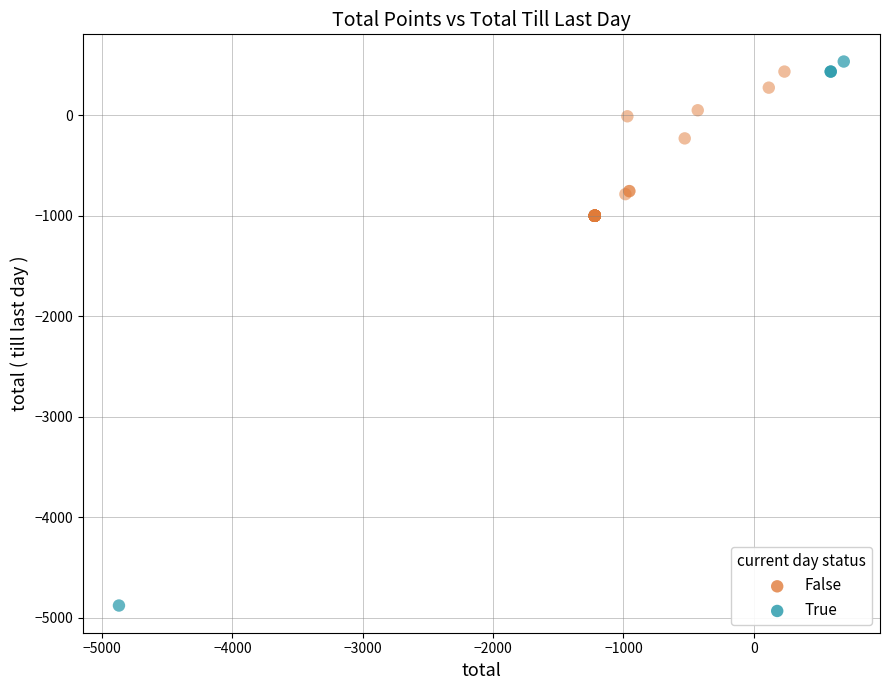

Which series contains the lowest Y value?

True